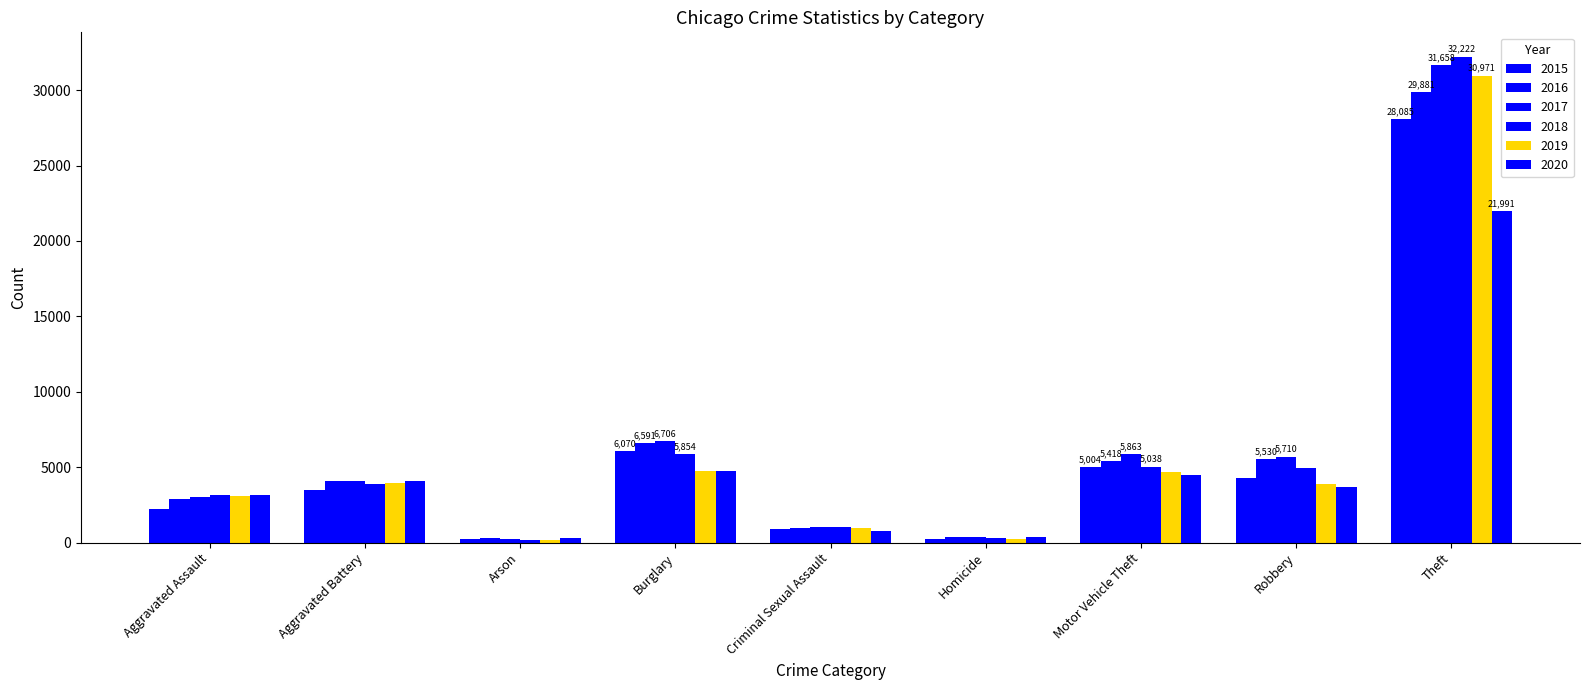

Count the number of data series in this chart.

6